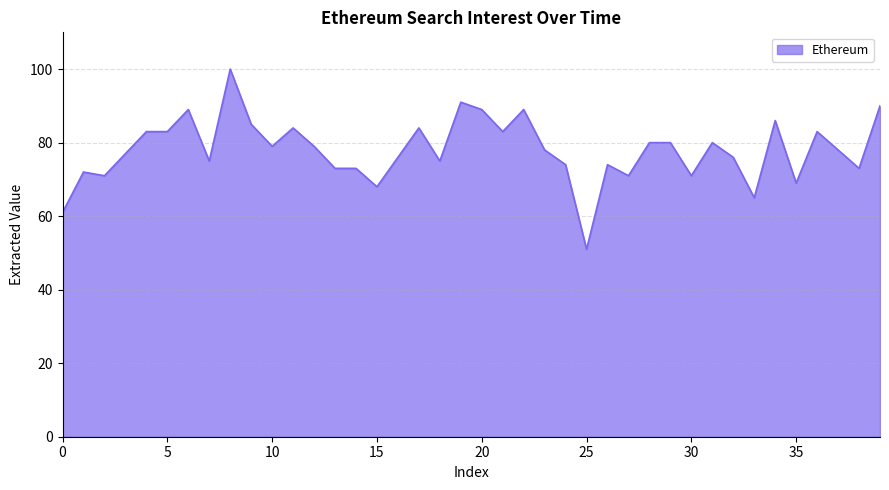

What is the maximum value shown in the chart?

100